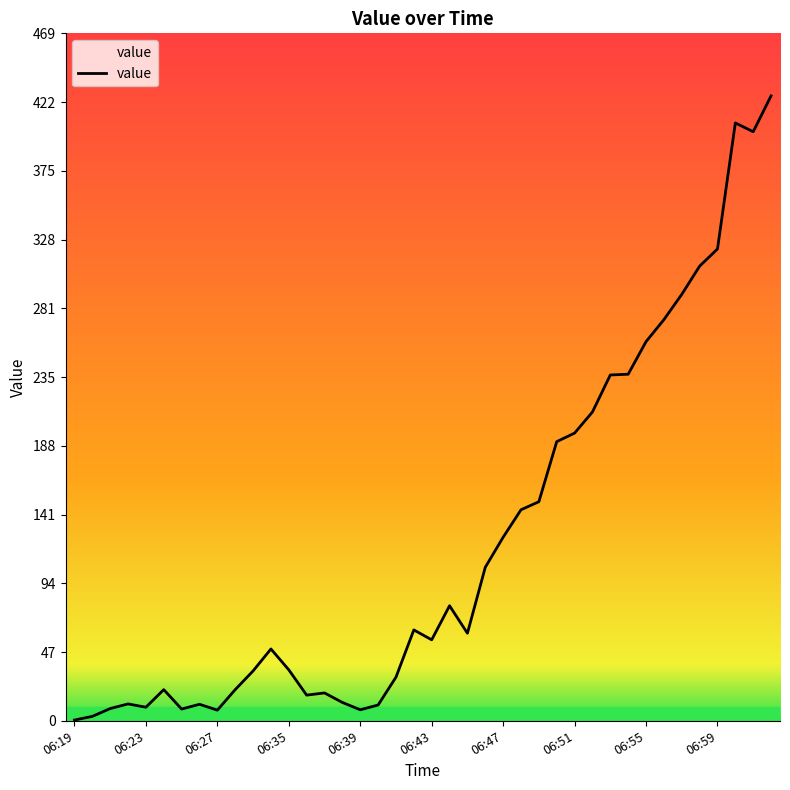

What is the difference between the maximum and second lowest values?

423.5